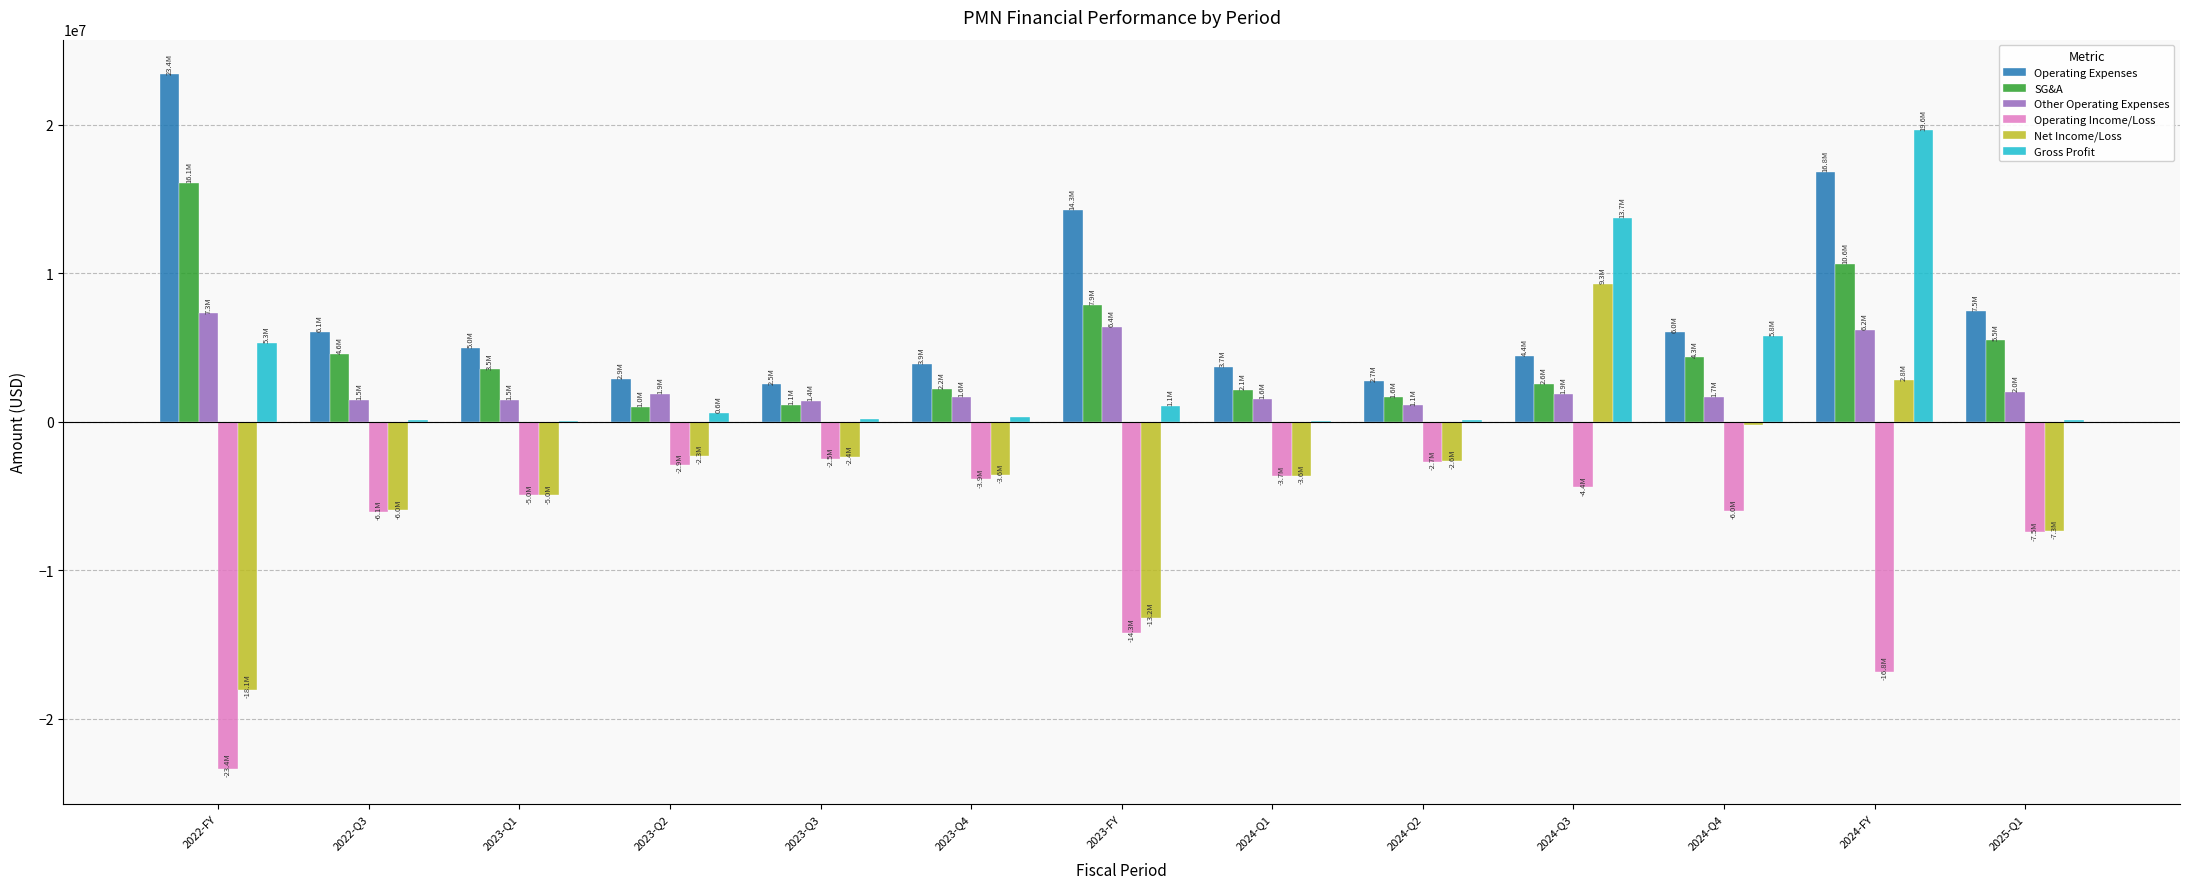

What is the sum of all Net Income/Loss values?

-52234259